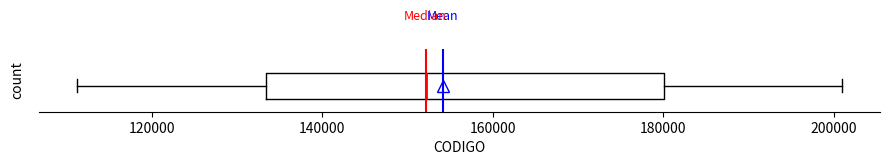

Read this box plot against the x-axis: the position of the median line, the range covered by the box, and the ends of both whiskers. The values are not printed on the chart, so give them approximately, as read against the axis.

median 152000, box 134000 to 180000, whiskers 112000 to 200000